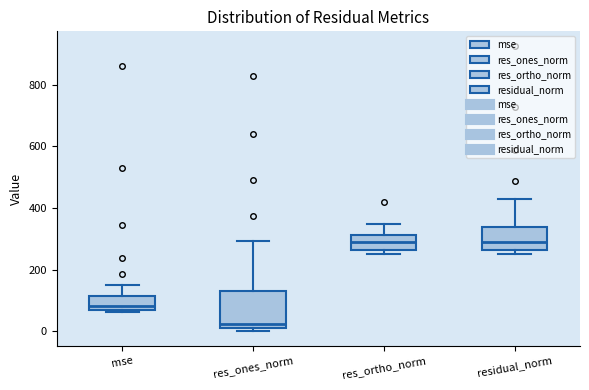

Where does the upper whisker of the box for residual_norm end on the y-axis? The values are not printed on the chart, so give them approximately, as read against the axis.

420